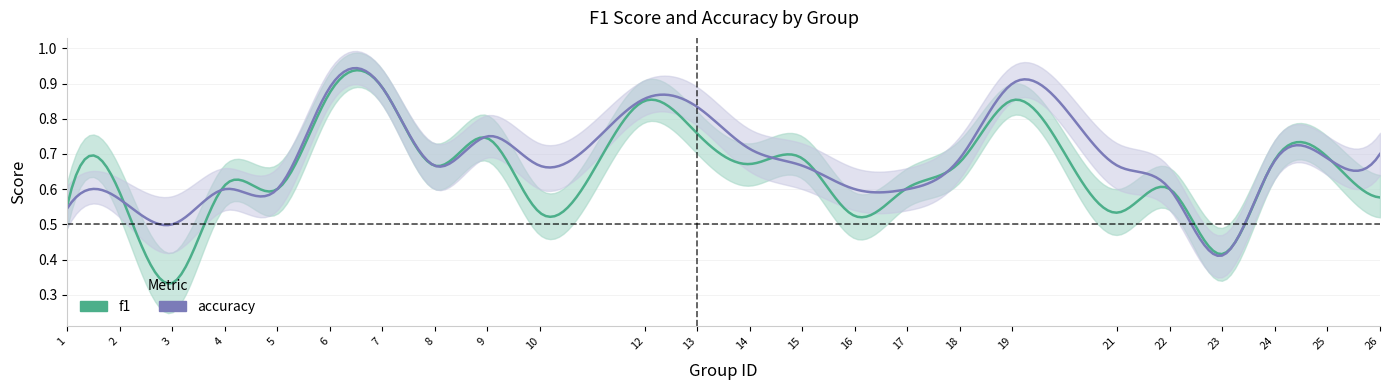

Rank the series at 7 from lowest to highest value.

f1, accuracy